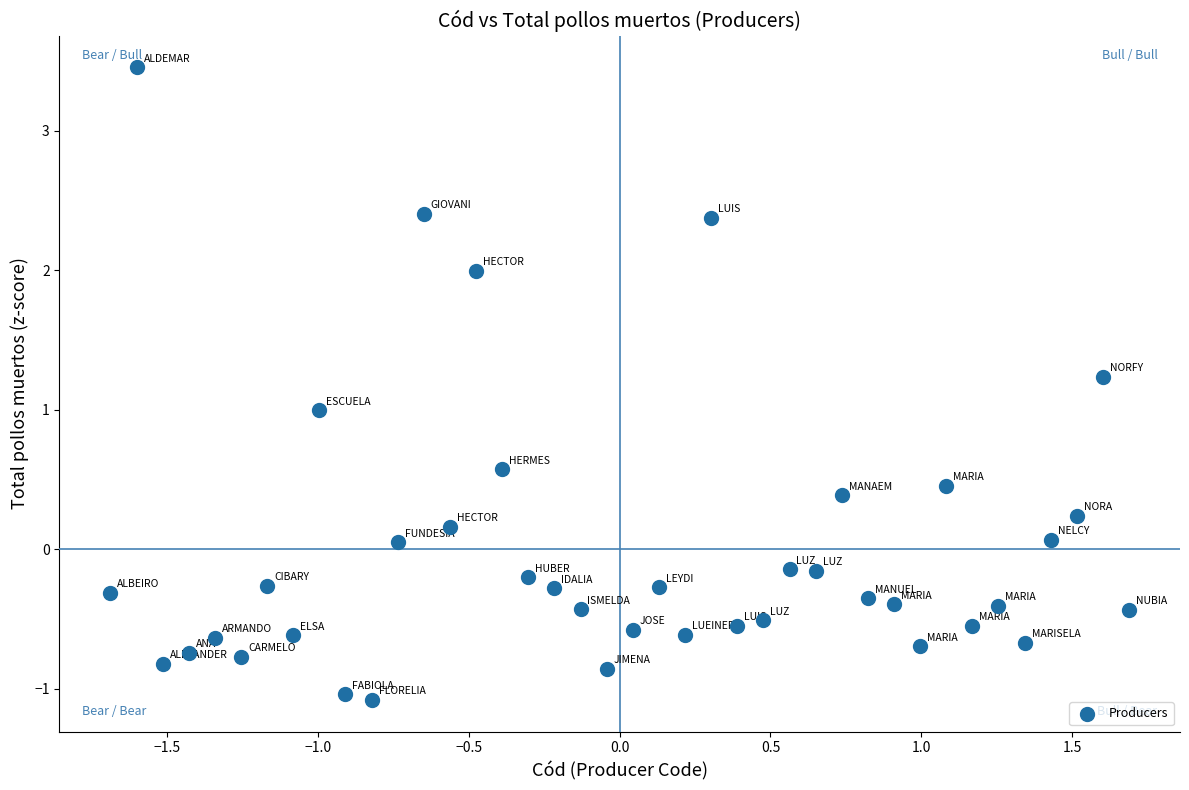

What is the range of X values (max minus min)?

3.4